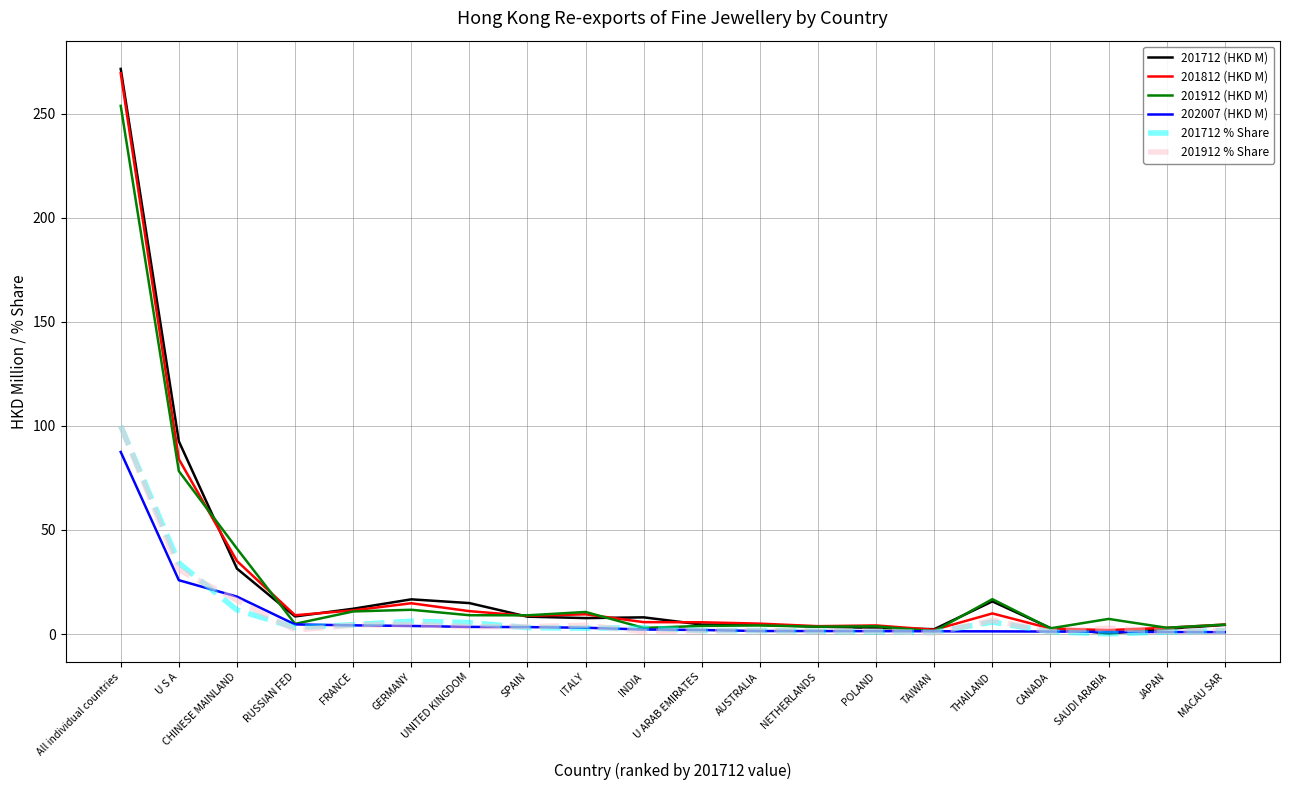

True or false: 201912 % Share has a value of 30.9 at U S A.

True